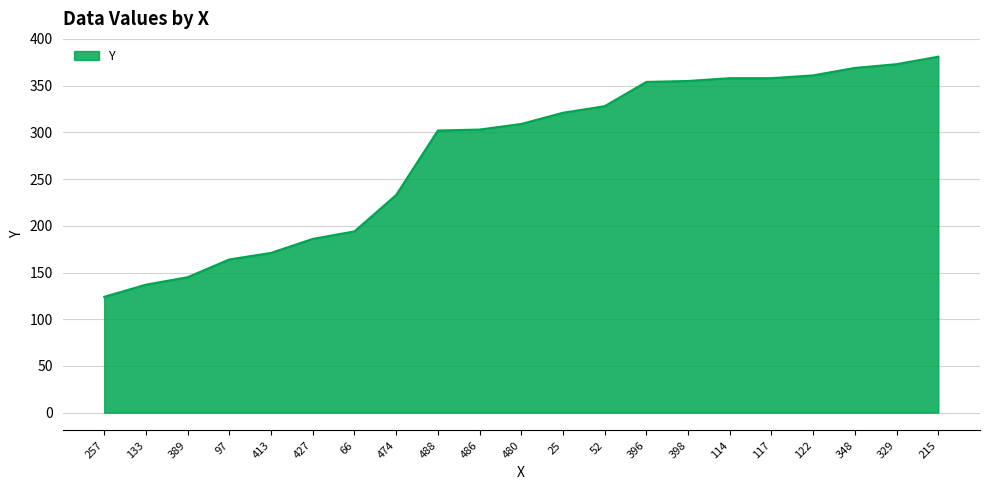

The chart shows a value of 309 at 480. True or false?

True